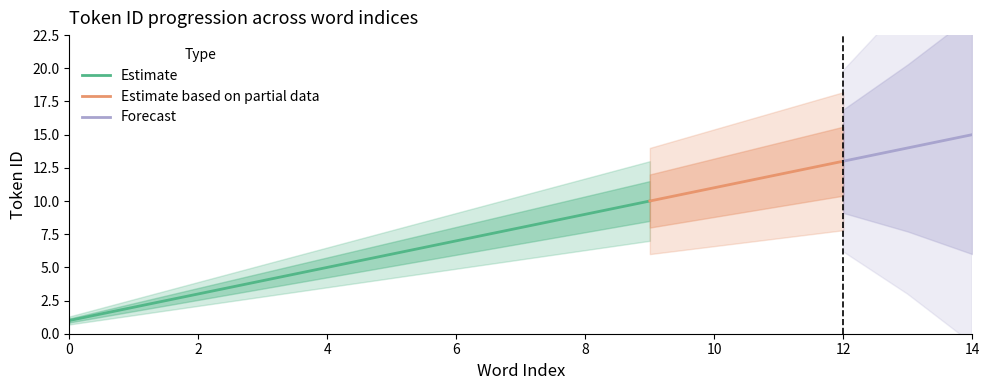

What is the sum of all values?

120